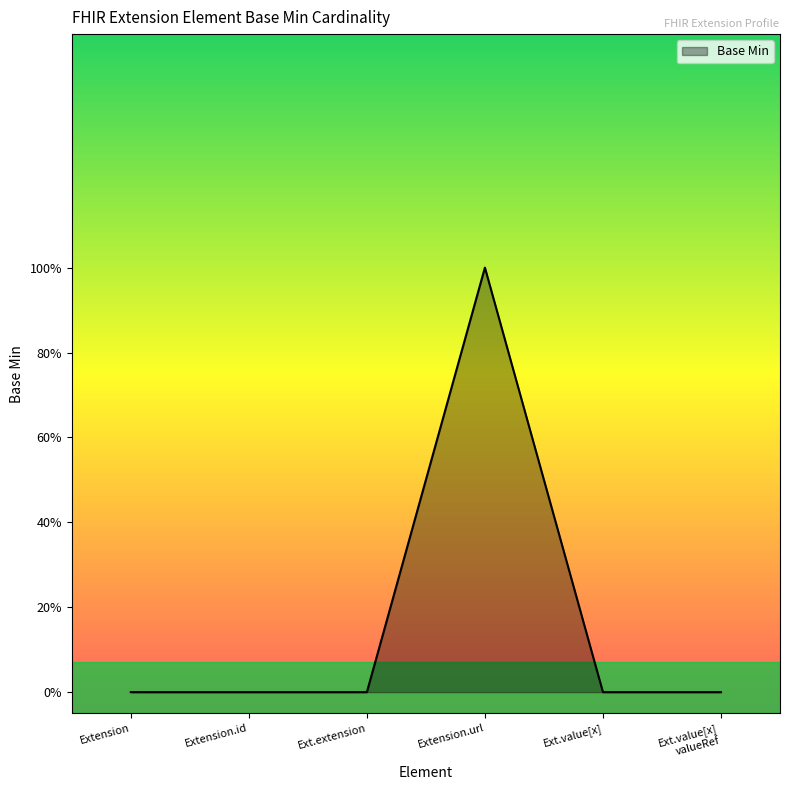

Rank the categories by value from lowest to highest.

Extension, Extension.id, Ext.extension, Ext.value[x], Ext.value[x] valueRef, Extension.url